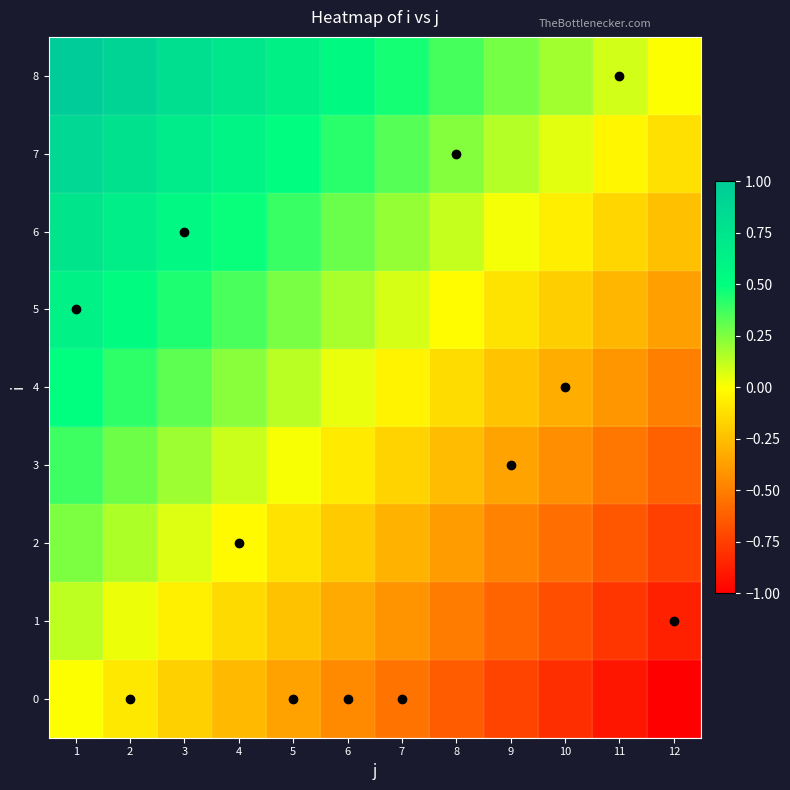

Which label corresponds to the smallest value in the chart?

12